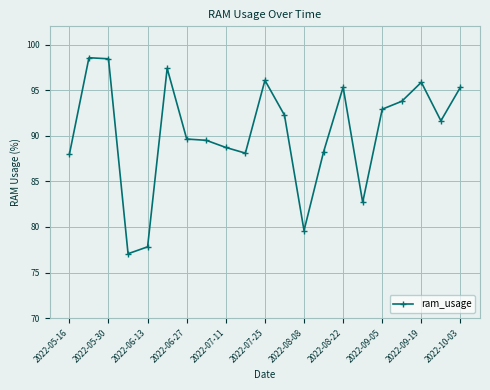

What is the maximum value shown in the chart?

98.6